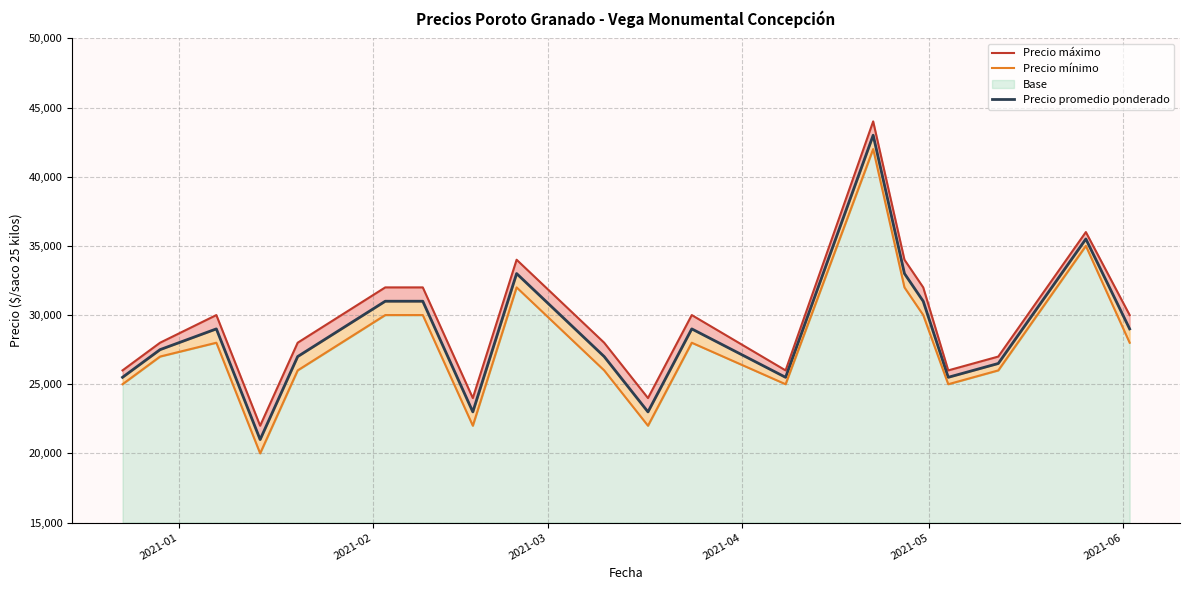

Rank the series by their maximum value, from lowest to highest.

Precio mínimo, Precio promedio ponderado, Precio máximo